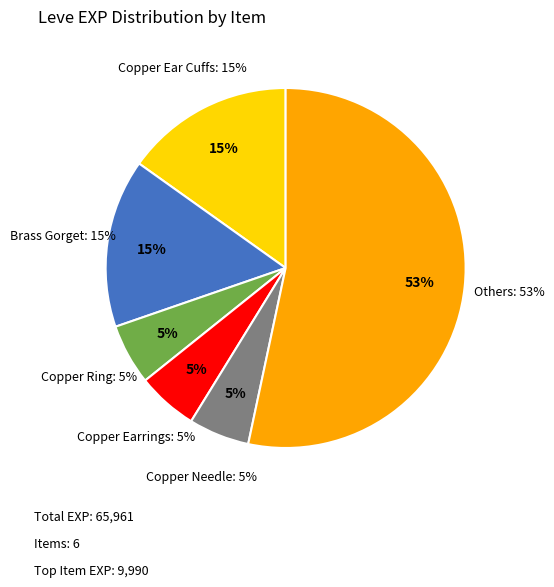

Between Brass Spectacles and Copper Ear Cuffs, which is larger?

Copper Ear Cuffs